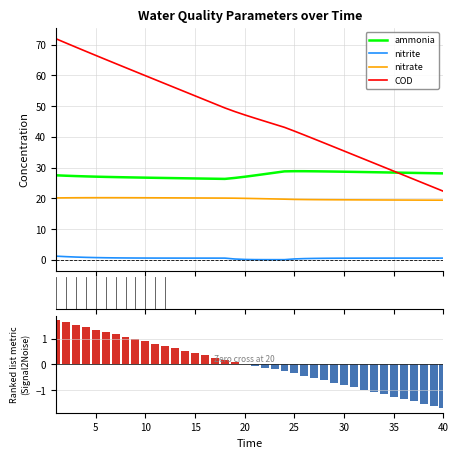

Count the number of data series in this chart.

5